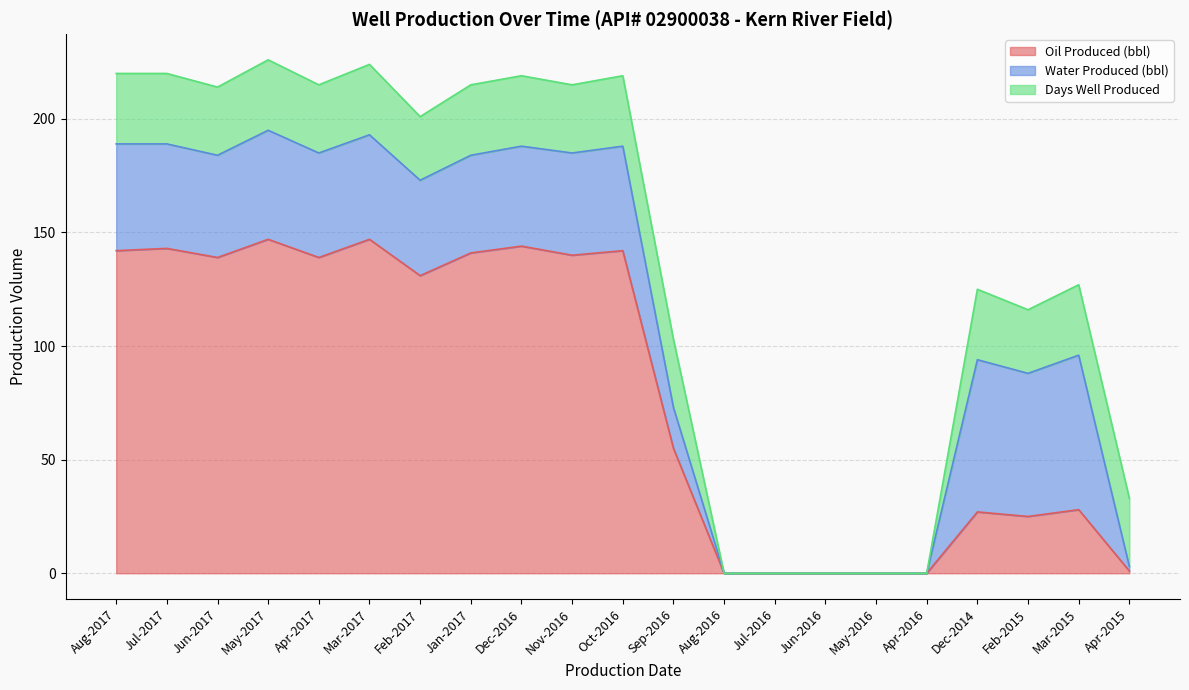

Which series has the largest total across all categories?

Oil Produced (bbl)